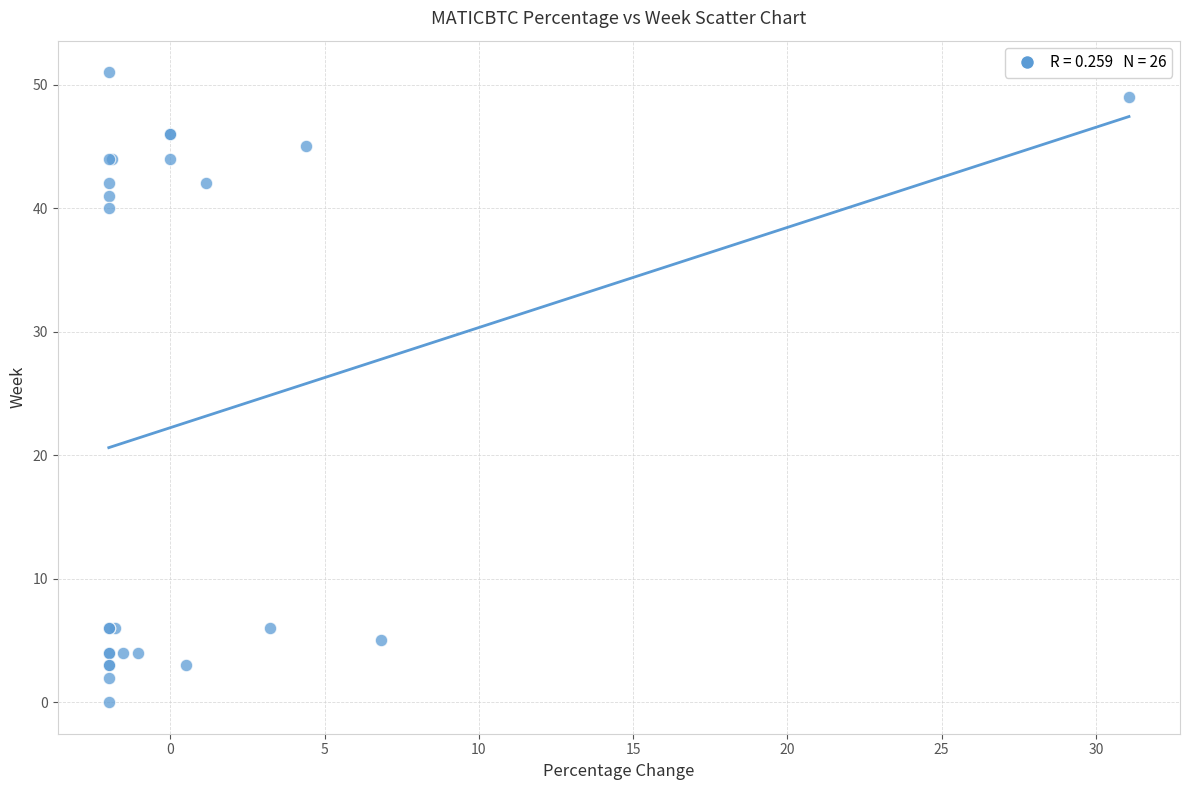

What Y value in the scatter plot is closest to 25?

40